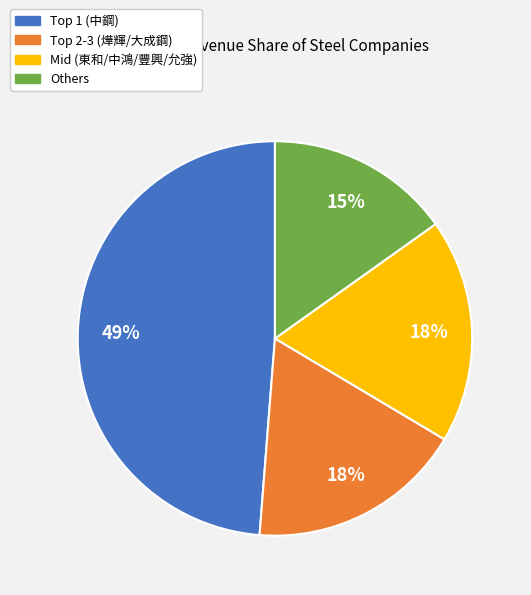

Is there a majority slice in this chart?

No